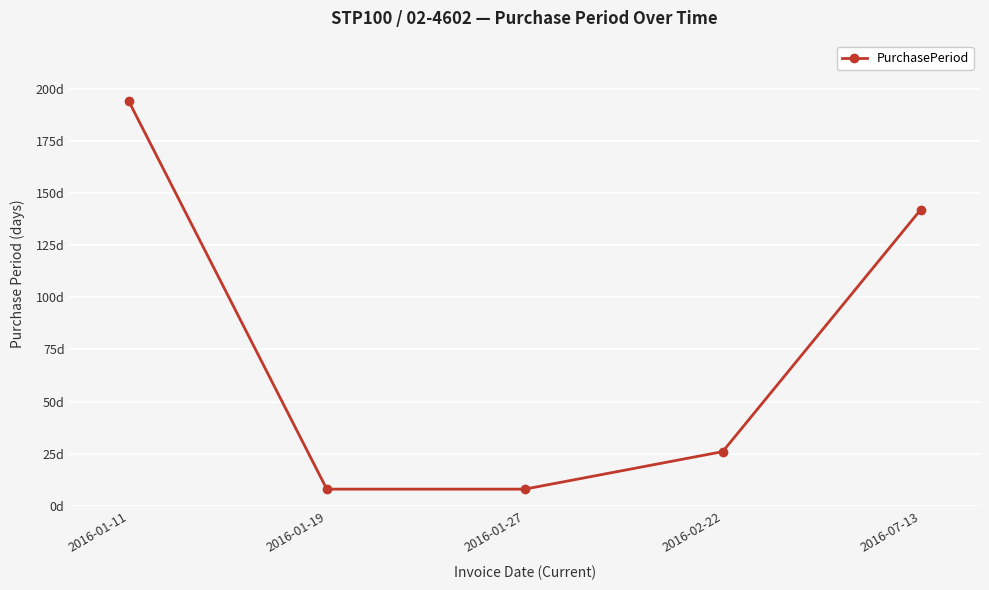

Does the chart have visible grid lines?

Yes